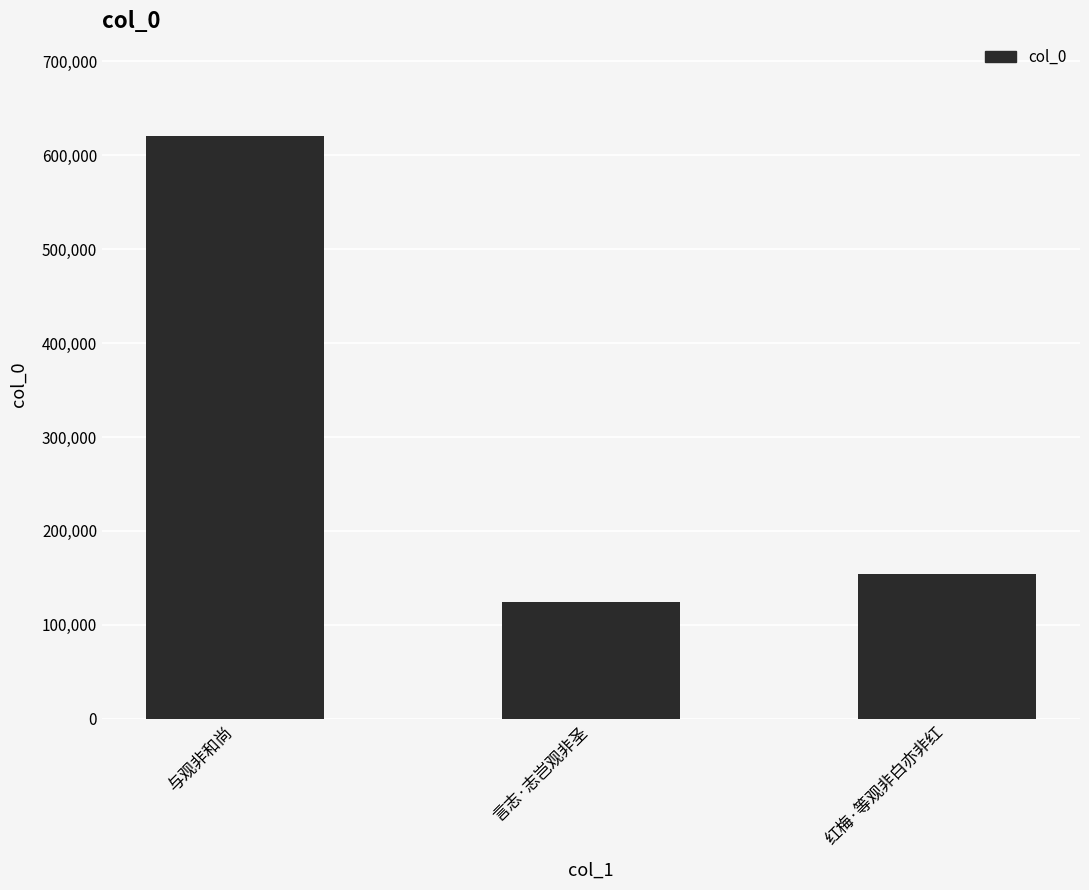

The value at 与观非和尚 is 183578. True or false?

False